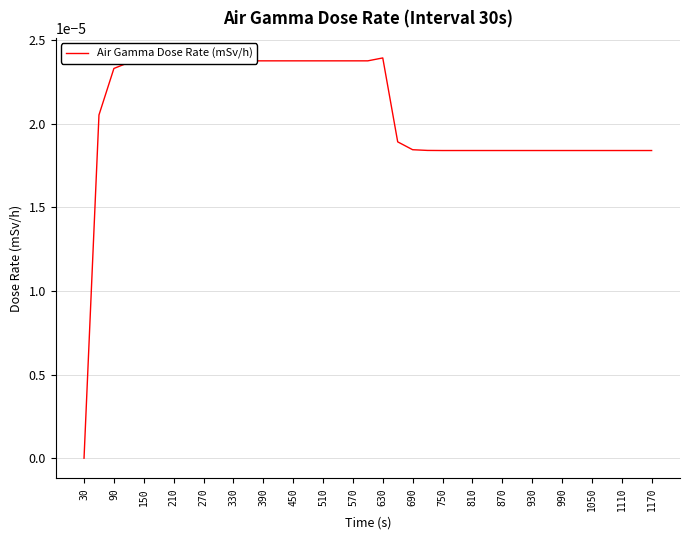

True or false: there are more than 1 points higher than both neighbors.

False